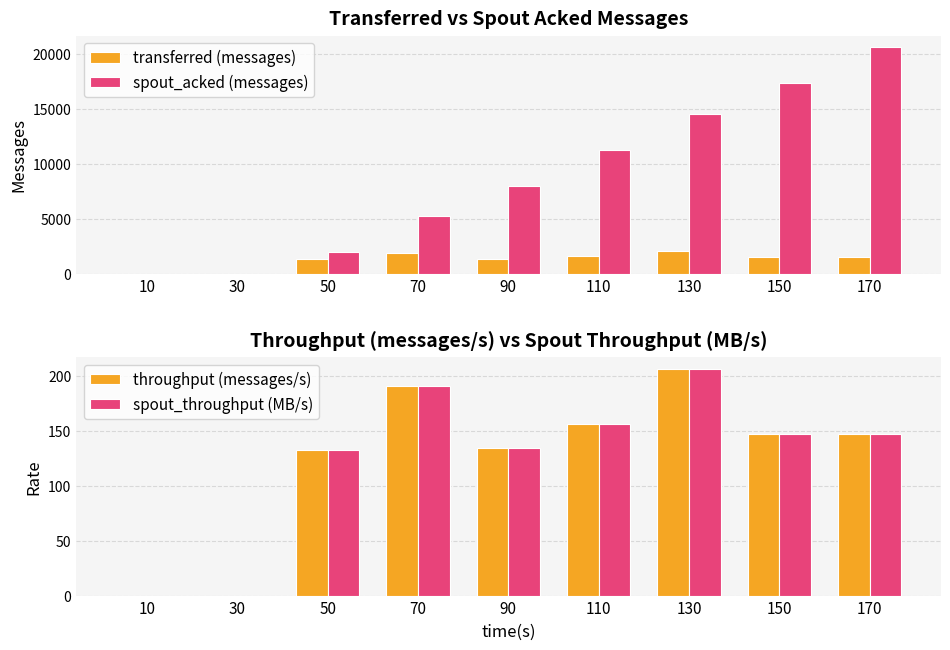

Are the bars horizontal?

No